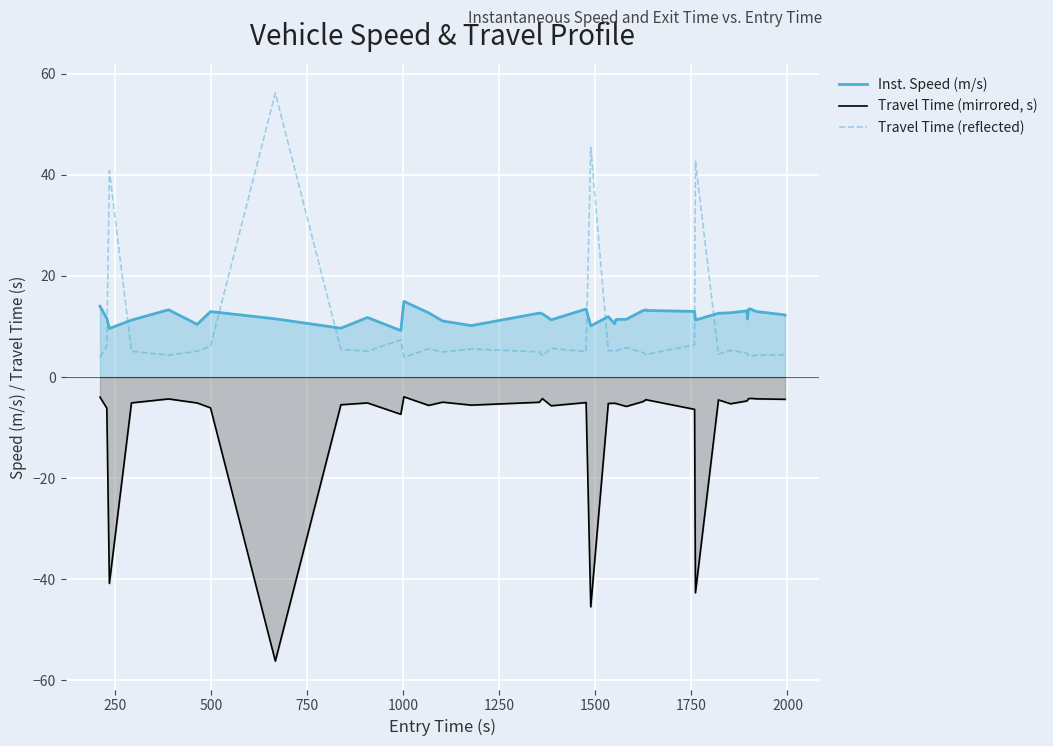

How many data points in Travel Time (reflected) are above 5?

21